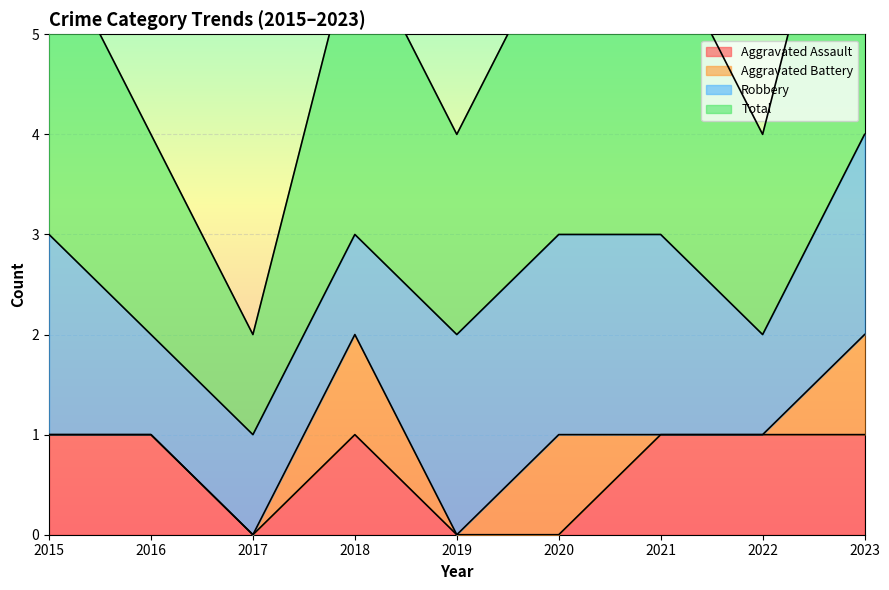

Is it true that Aggravated Assault equals 0 at 2022?

False